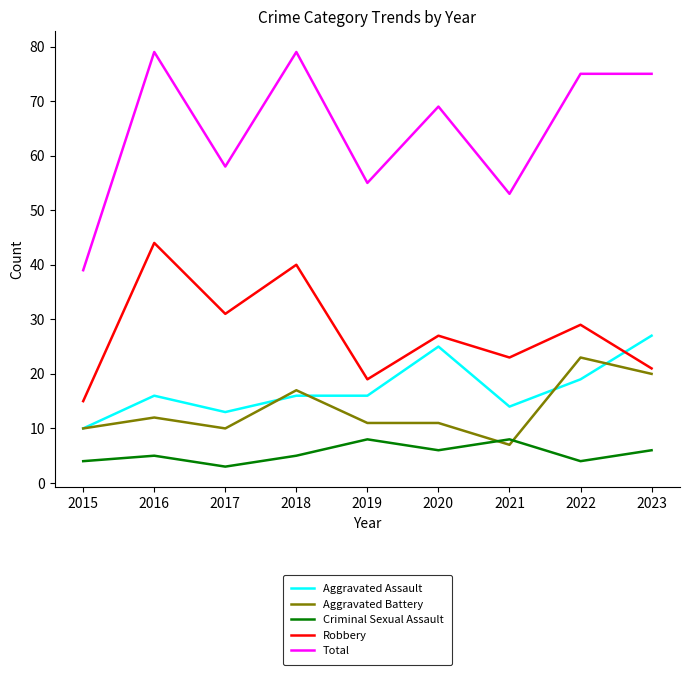

How many series are shown in this chart?

5